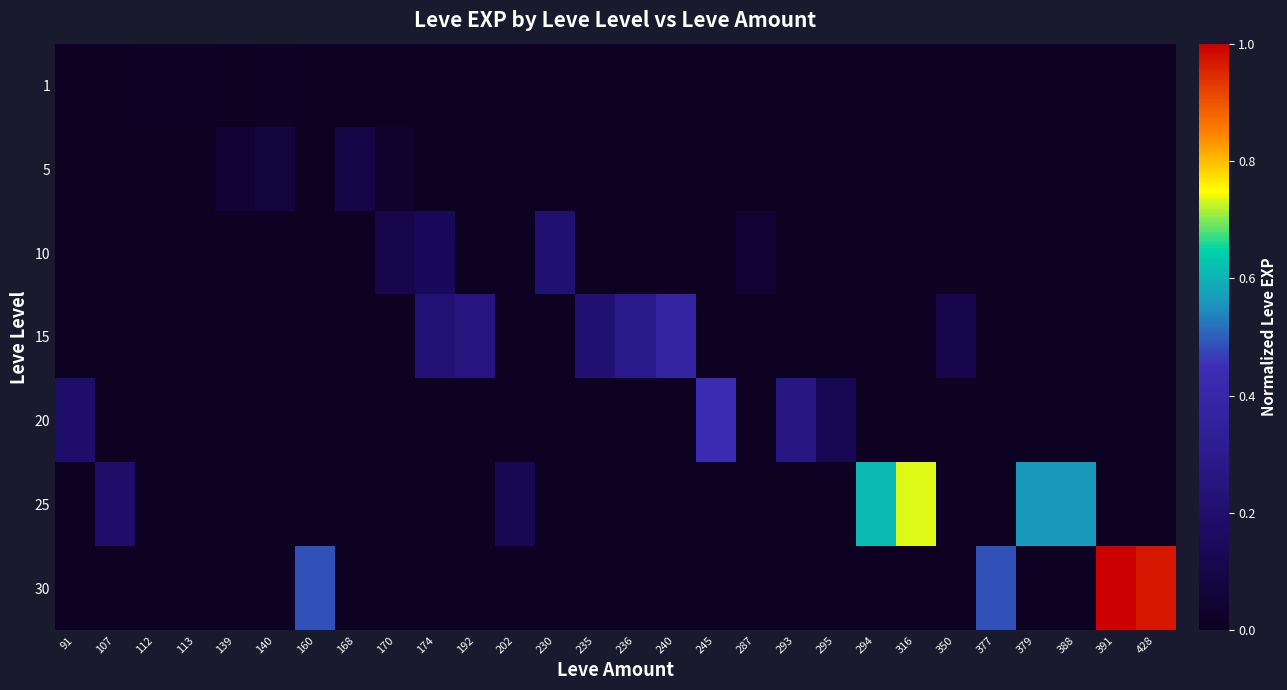

Between 174 and 350, which is larger?

174